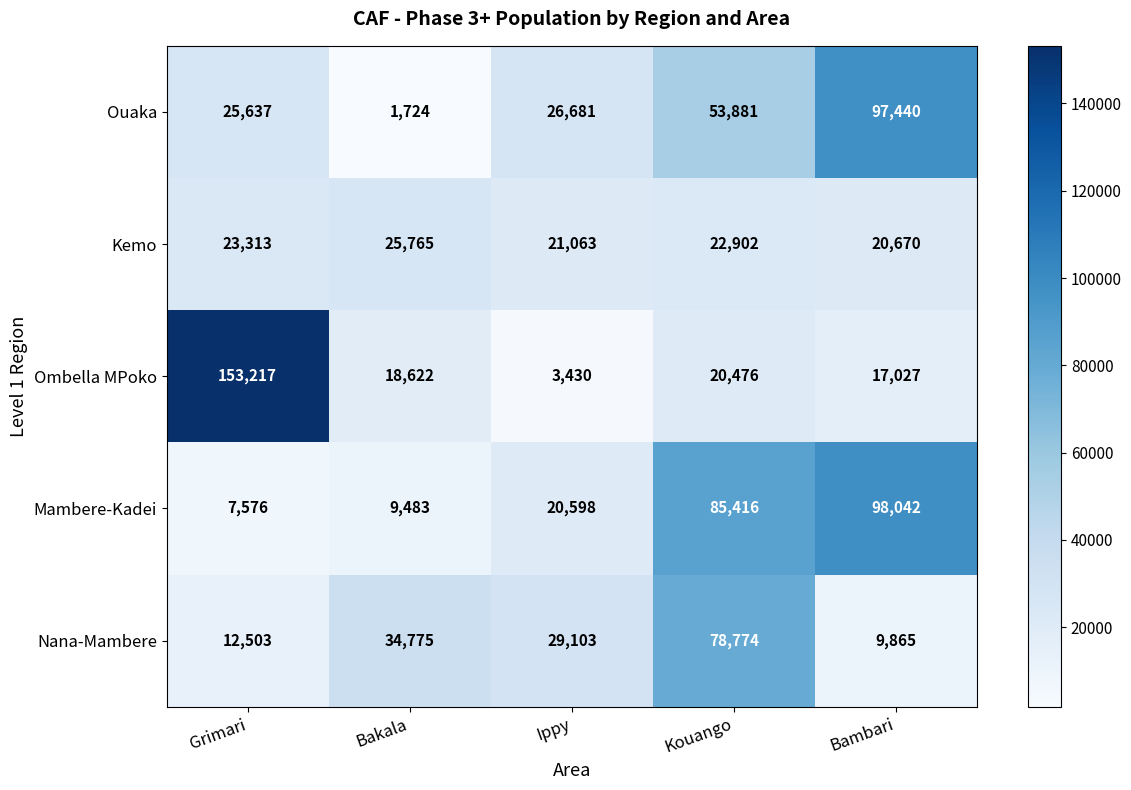

What is the sum of all Nana-Mambere values?

165020